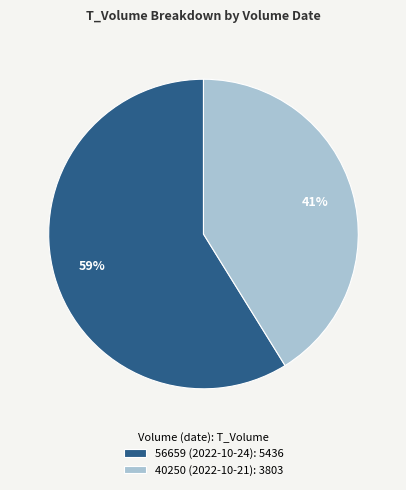

Rank the categories by value from highest to lowest.

56659 (2022-10-24), 40250 (2022-10-21)